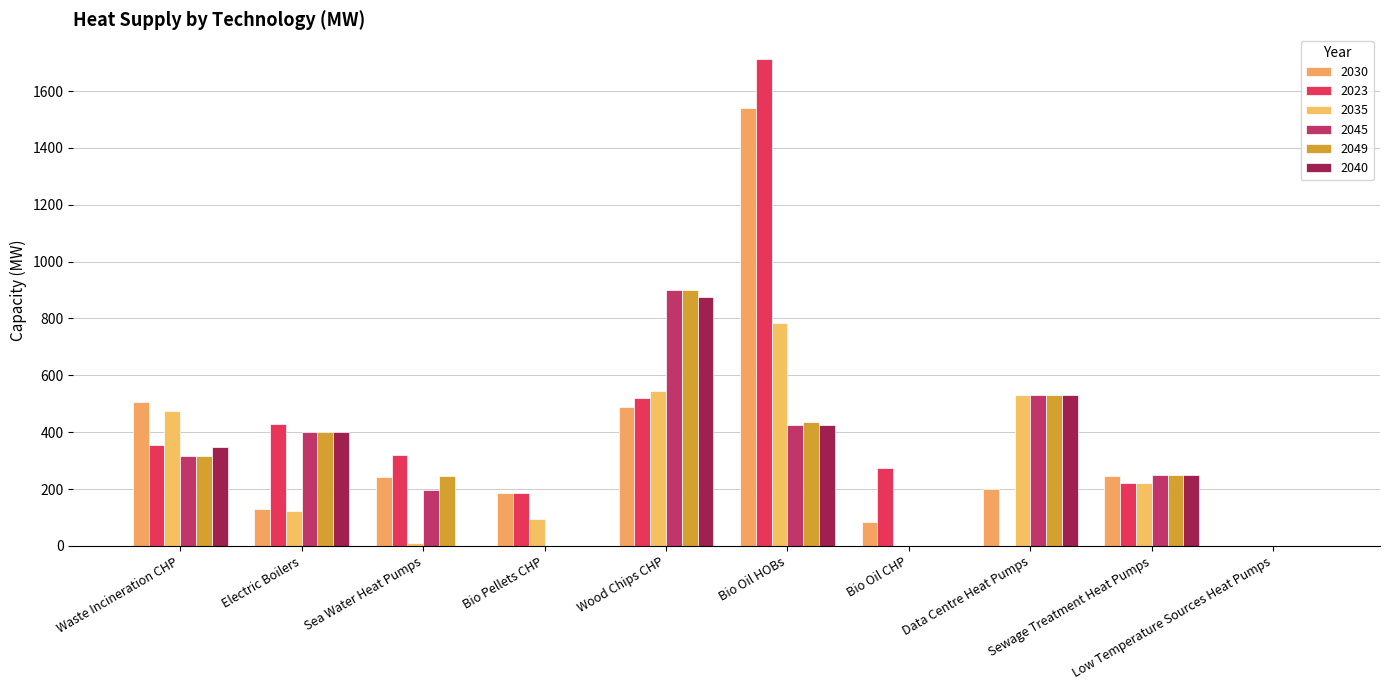

The 2035 series shows 10.0 at Sea Water Heat Pumps. True or false?

True